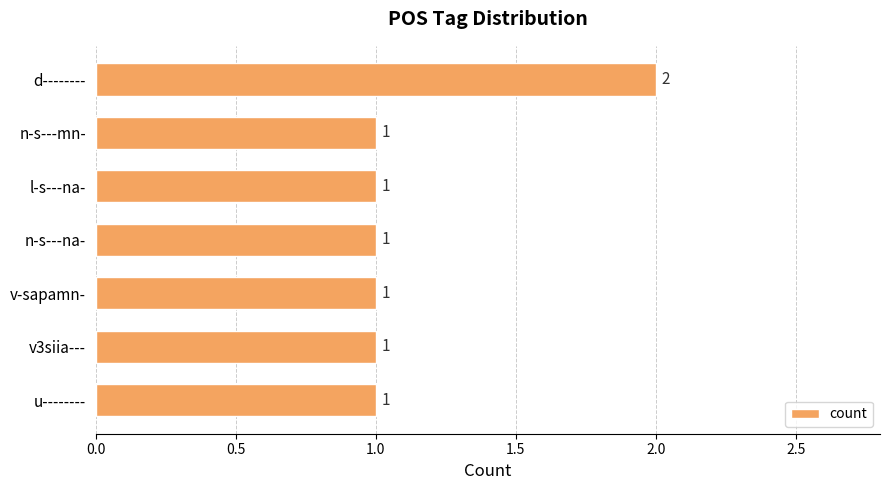

What is the label of the 3rd bar from the bottom?

v-sapamn-